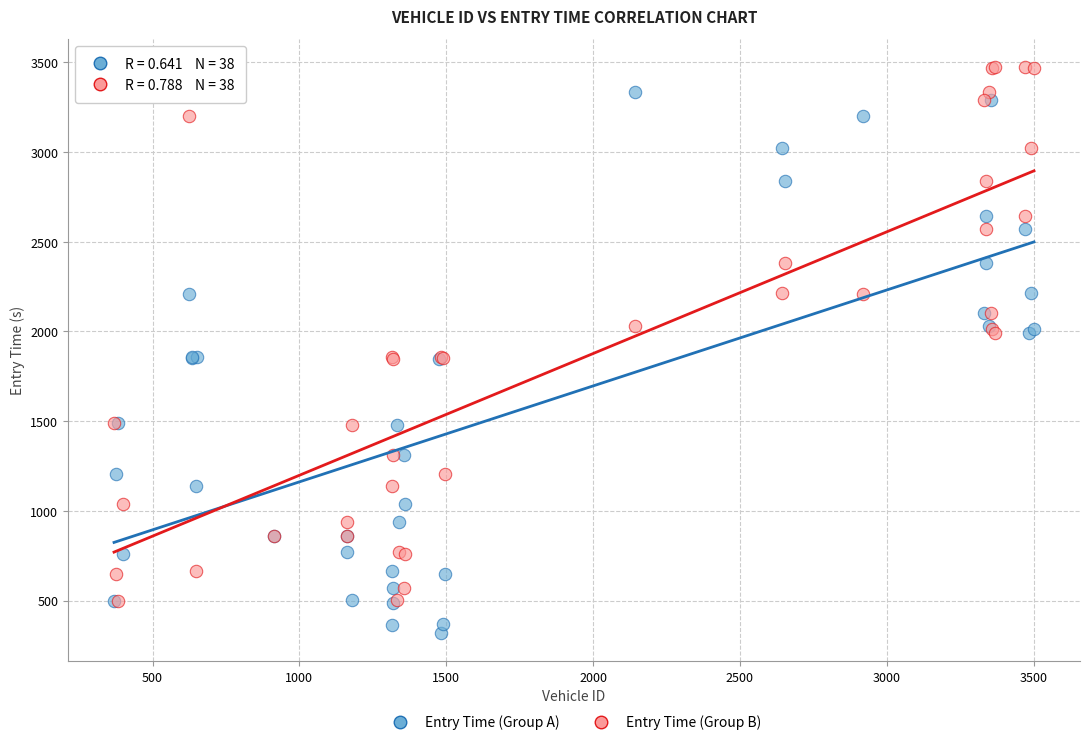

Which series contains the lowest Y value?

Entry Time (Group A)